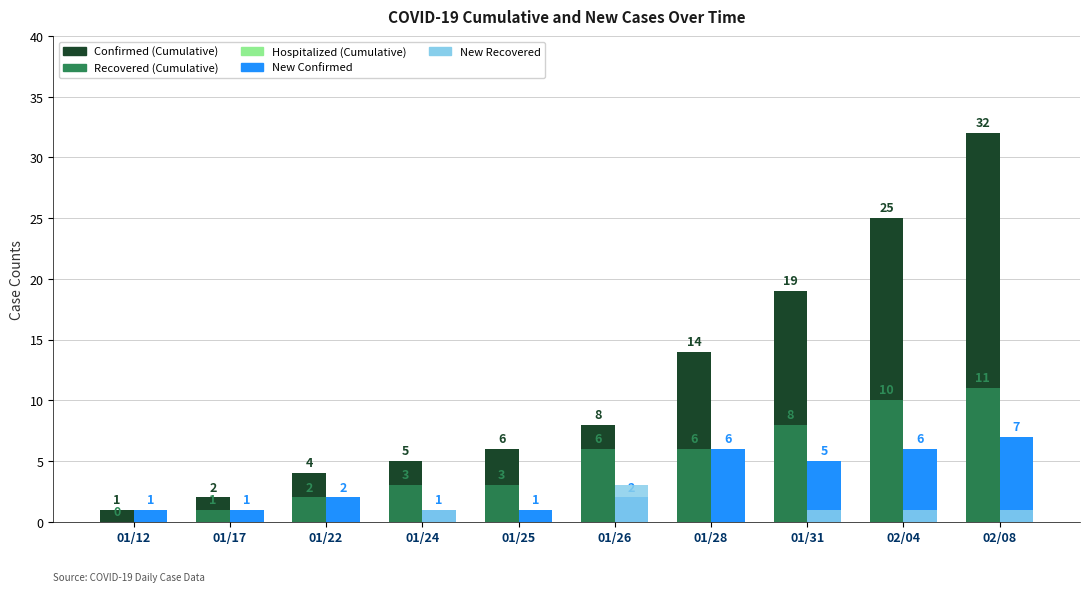

At which category is the sum across all series the highest?

02/08